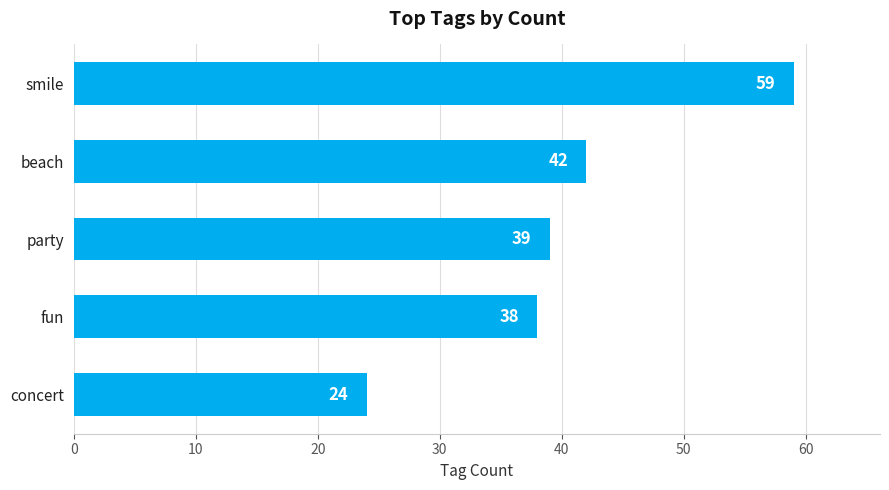

Approximately how many times larger is the value at fun compared to concert?

1.6